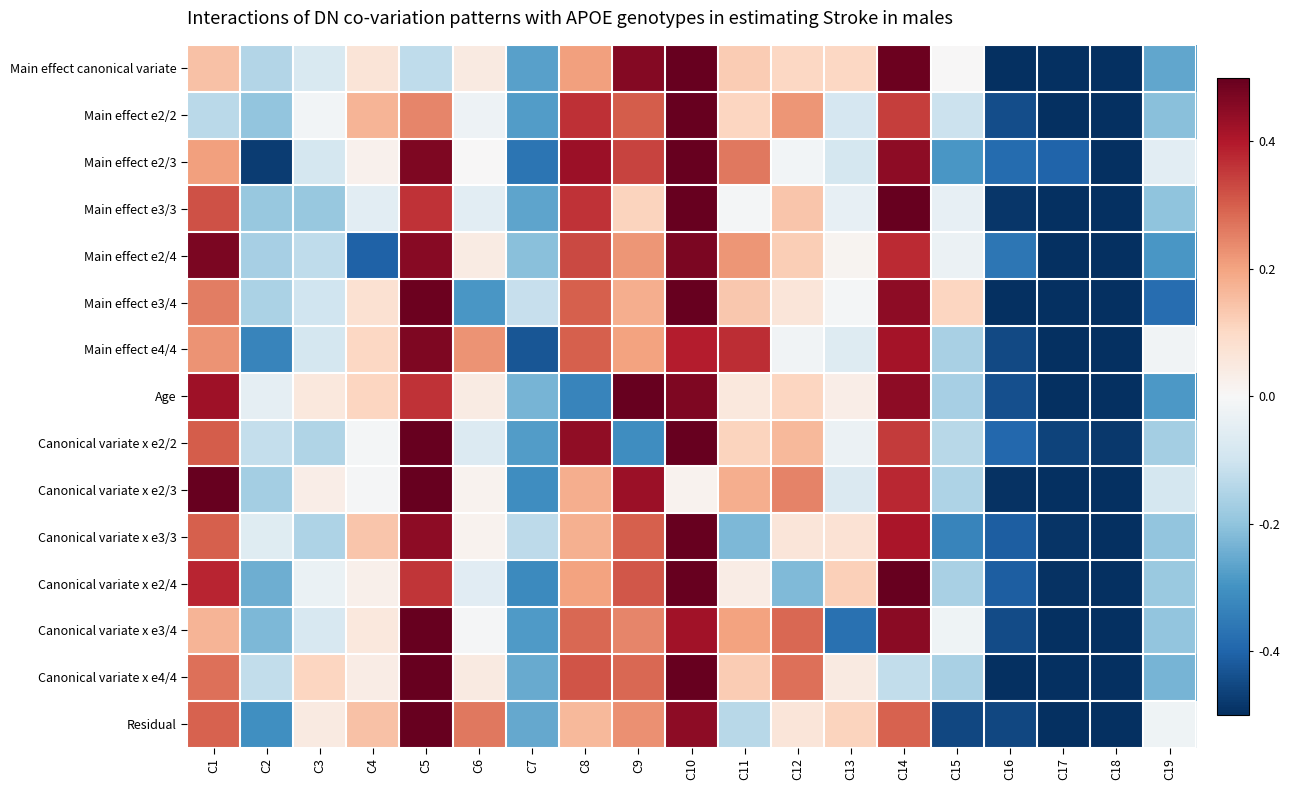

Reading left to right, extract all data points from this chart.

Main effect canonical variate: C1=0.1	C2=-0.1	C3=-0.1	C4=0.1	C5=-0.1	C6=0.0	C7=-0.3	C8=0.2	C9=0.5	C10=0.7	C11=0.1	C12=0.1	C13=0.1	C14=0.5	C15=0.0	C16=-0.6	C17=-0.5	C18=-0.5	C19=-0.3
Main effect e2/2: C1=-0.1	C2=-0.2	C3=-0.0	C4=0.2	C5=0.2	C6=-0.0	C7=-0.3	C8=0.4	C9=0.3	C10=0.8	C11=0.1	C12=0.2	C13=-0.1	C14=0.3	C15=-0.1	C16=-0.4	C17=-0.5	C18=-0.5	C19=-0.2
Main effect e2/3: C1=0.2	C2=-0.5	C3=-0.1	C4=0.0	C5=0.5	C6=0.0	C7=-0.4	C8=0.4	C9=0.3	C10=0.5	C11=0.3	C12=-0.0	C13=-0.1	C14=0.4	C15=-0.3	C16=-0.4	C17=-0.4	C18=-0.5	C19=-0.1
Main effect e3/3: C1=0.3	C2=-0.2	C3=-0.2	C4=-0.1	C5=0.4	C6=-0.1	C7=-0.3	C8=0.4	C9=0.1	C10=0.7	C11=-0.0	C12=0.1	C13=-0.0	C14=0.6	C15=-0.0	C16=-0.5	C17=-0.5	C18=-0.5	C19=-0.2
Main effect e2/4: C1=0.5	C2=-0.2	C3=-0.1	C4=-0.4	C5=0.5	C6=0.0	C7=-0.2	C8=0.3	C9=0.2	C10=0.5	C11=0.2	C12=0.1	C13=0.0	C14=0.4	C15=-0.0	C16=-0.4	C17=-0.5	C18=-0.6	C19=-0.3
Main effect e3/4: C1=0.3	C2=-0.2	C3=-0.1	C4=0.1	C5=0.5	C6=-0.3	C7=-0.1	C8=0.3	C9=0.2	C10=0.6	C11=0.1	C12=0.1	C13=-0.0	C14=0.4	C15=0.1	C16=-0.5	C17=-0.5	C18=-0.6	C19=-0.4
Main effect e4/4: C1=0.2	C2=-0.3	C3=-0.1	C4=0.1	C5=0.5	C6=0.2	C7=-0.4	C8=0.3	C9=0.2	C10=0.4	C11=0.4	C12=-0.0	C13=-0.1	C14=0.4	C15=-0.2	C16=-0.5	C17=-0.6	C18=-0.5	C19=-0.0
Age: C1=0.4	C2=-0.0	C3=0.1	C4=0.1	C5=0.4	C6=0.0	C7=-0.2	C8=-0.3	C9=0.5	C10=0.5	C11=0.1	C12=0.1	C13=0.0	C14=0.4	C15=-0.2	C16=-0.4	C17=-0.6	C18=-0.6	C19=-0.3
Canonical variate x e2/2: C1=0.3	C2=-0.1	C3=-0.2	C4=-0.0	C5=0.6	C6=-0.1	C7=-0.3	C8=0.4	C9=-0.3	C10=0.7	C11=0.1	C12=0.2	C13=-0.0	C14=0.4	C15=-0.1	C16=-0.4	C17=-0.5	C18=-0.5	C19=-0.2
Canonical variate x e2/3: C1=0.5	C2=-0.2	C3=0.0	C4=-0.0	C5=0.5	C6=0.0	C7=-0.3	C8=0.2	C9=0.4	C10=0.0	C11=0.2	C12=0.2	C13=-0.1	C14=0.4	C15=-0.2	C16=-0.5	C17=-0.6	C18=-0.6	C19=-0.1
Canonical variate x e3/3: C1=0.3	C2=-0.1	C3=-0.2	C4=0.1	C5=0.4	C6=0.0	C7=-0.1	C8=0.2	C9=0.3	C10=0.7	C11=-0.2	C12=0.1	C13=0.1	C14=0.4	C15=-0.3	C16=-0.4	C17=-0.5	C18=-0.6	C19=-0.2
Canonical variate x e2/4: C1=0.4	C2=-0.2	C3=-0.0	C4=0.0	C5=0.4	C6=-0.1	C7=-0.3	C8=0.2	C9=0.3	C10=0.7	C11=0.0	C12=-0.2	C13=0.1	C14=0.5	C15=-0.2	C16=-0.4	C17=-0.5	C18=-0.5	C19=-0.2
Canonical variate x e3/4: C1=0.2	C2=-0.2	C3=-0.1	C4=0.1	C5=0.6	C6=-0.0	C7=-0.3	C8=0.3	C9=0.2	C10=0.4	C11=0.2	C12=0.3	C13=-0.4	C14=0.5	C15=-0.0	C16=-0.4	C17=-0.6	C18=-0.5	C19=-0.2
Canonical variate x e4/4: C1=0.3	C2=-0.1	C3=0.1	C4=0.0	C5=0.5	C6=0.0	C7=-0.3	C8=0.3	C9=0.3	C10=0.6	C11=0.1	C12=0.3	C13=0.0	C14=-0.1	C15=-0.2	C16=-0.6	C17=-0.6	C18=-0.6	C19=-0.2
Residual: C1=0.3	C2=-0.3	C3=0.0	C4=0.1	C5=0.6	C6=0.3	C7=-0.3	C8=0.2	C9=0.2	C10=0.4	C11=-0.1	C12=0.1	C13=0.1	C14=0.3	C15=-0.5	C16=-0.5	C17=-0.5	C18=-0.5	C19=-0.0